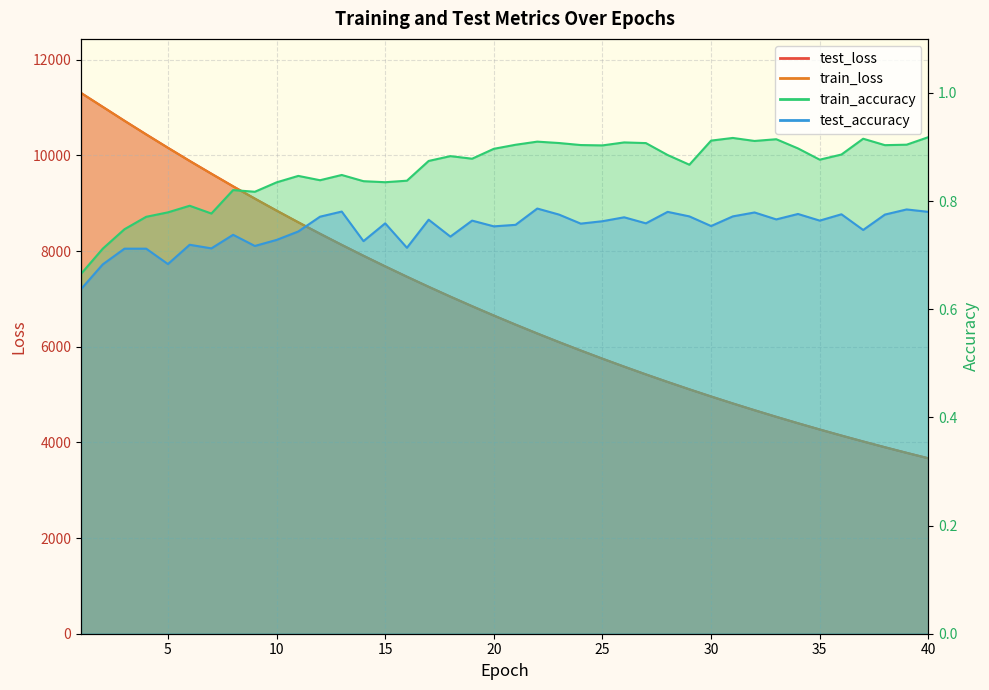

What is the average value of the train_accuracy series?

0.9